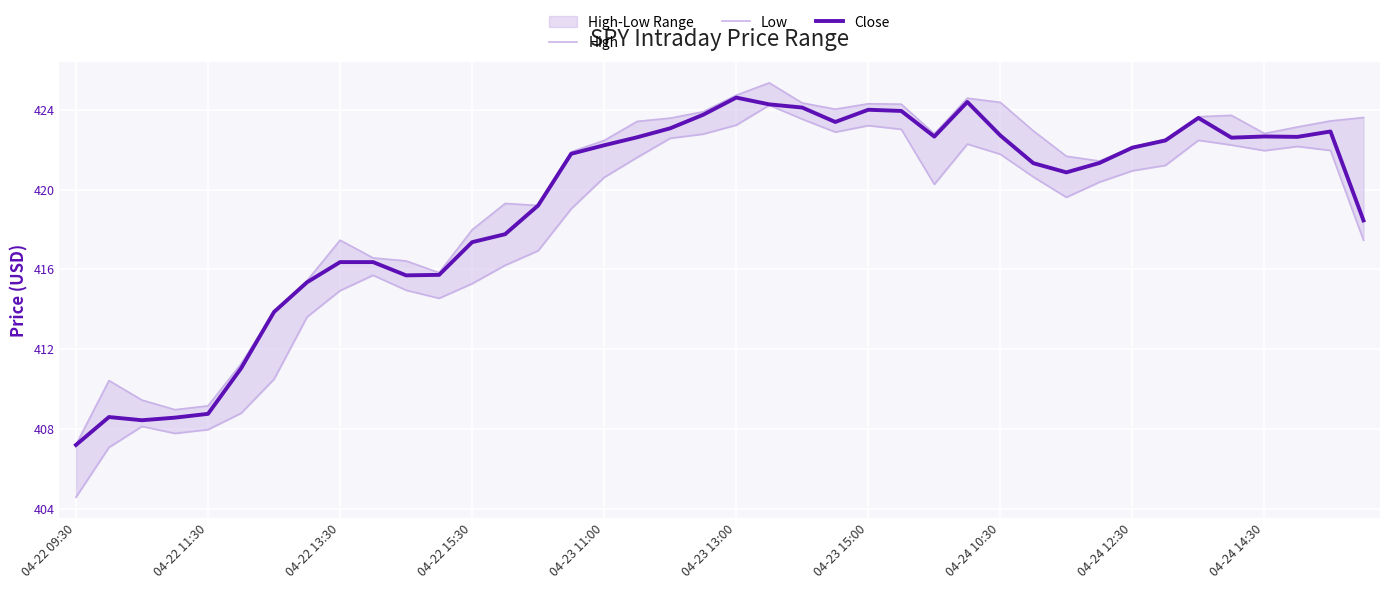

The value of Close at 04-24 12:30 is 182.1. True or false?

False